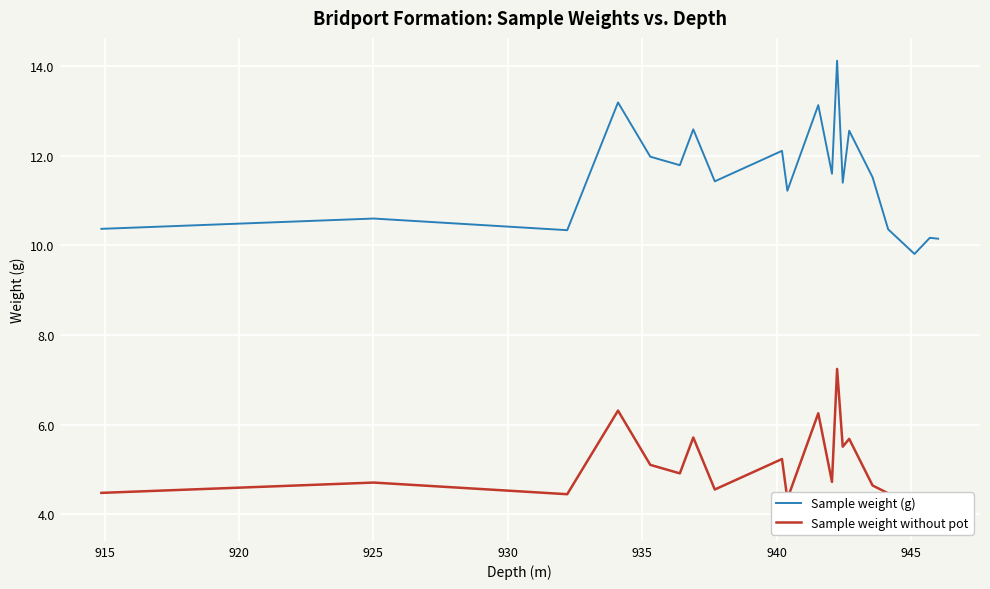

What is the highest value of the Sample weight (g) series?

14.1